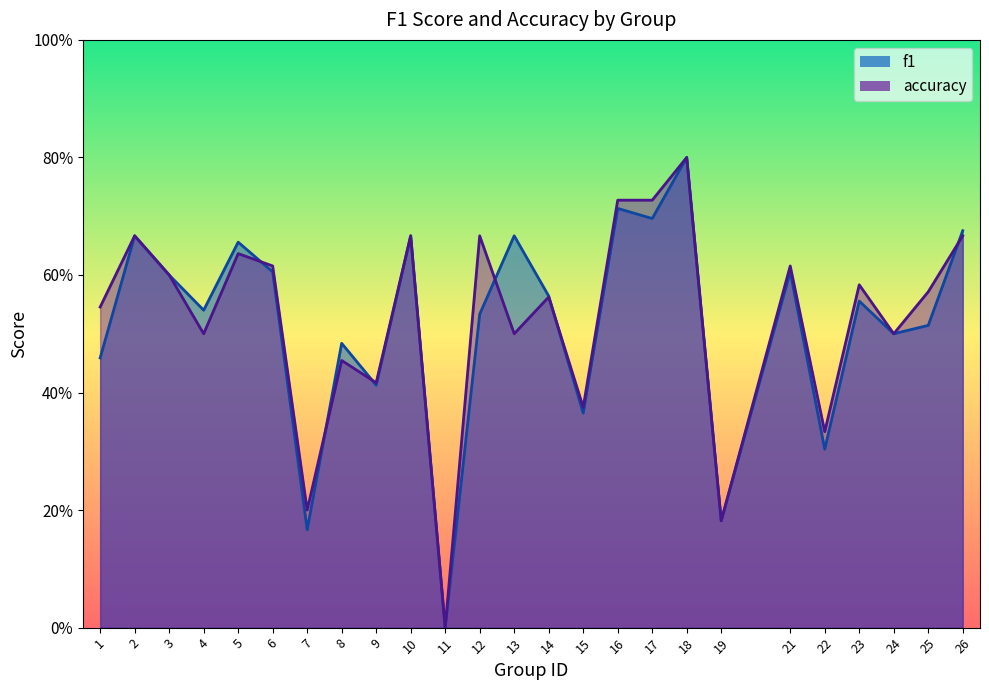

True or false: f1 has more than 1 points higher than both neighbors.

True